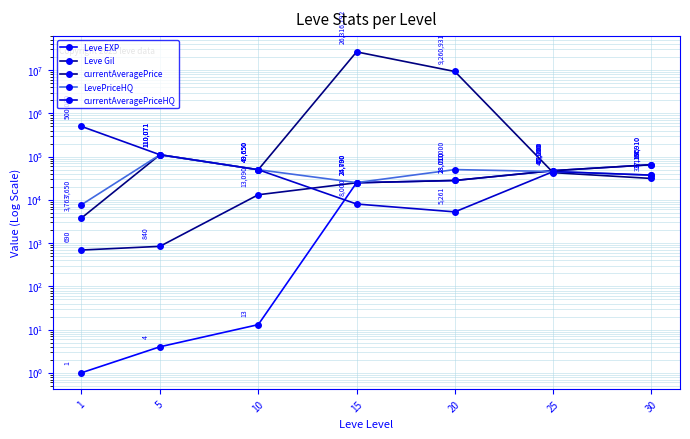

What is the value of the currentAveragePrice point at the 5th from the left?

9260931